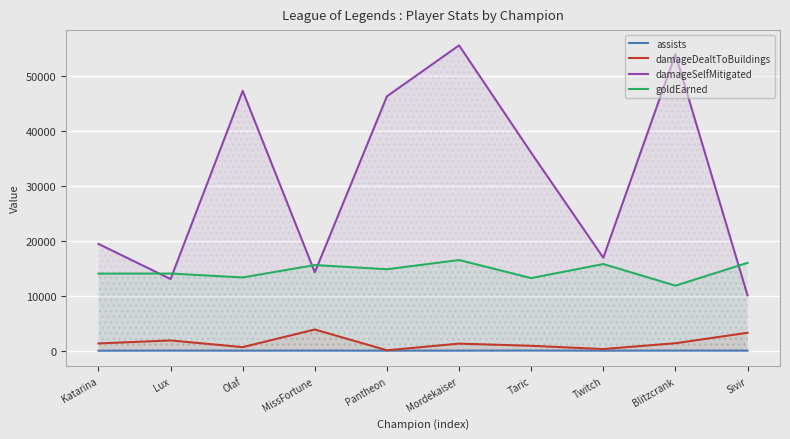

At which label does damageSelfMitigated first exceed 36036?

Olaf